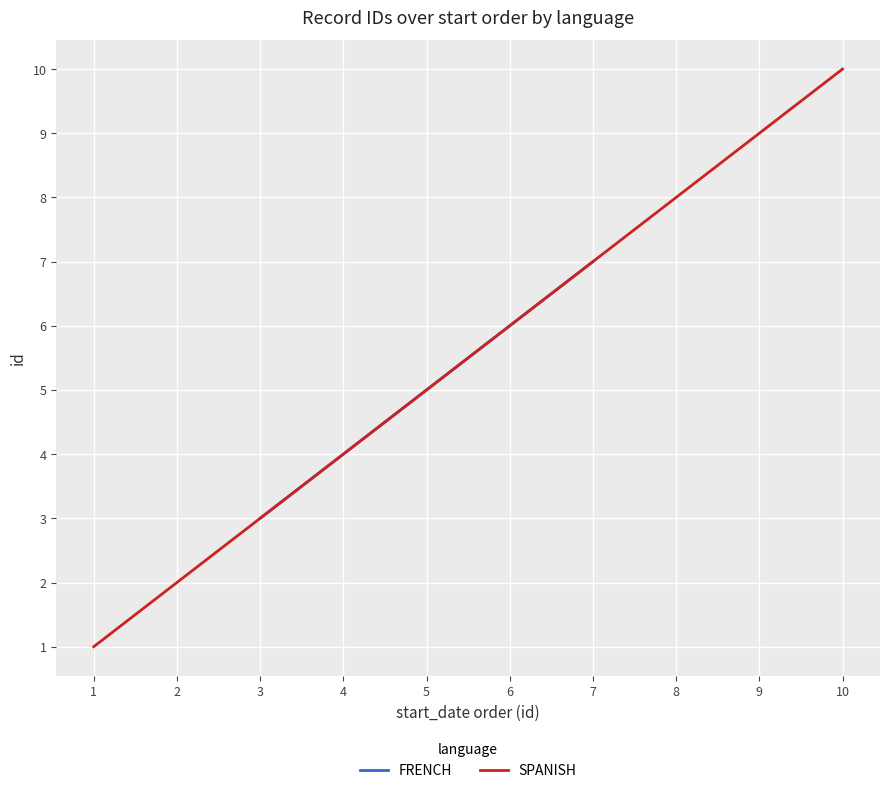

Reading left to right, extract all data points from this chart.

FRENCH: 3	4	5	6	7
SPANISH: 1	2	8	9	10